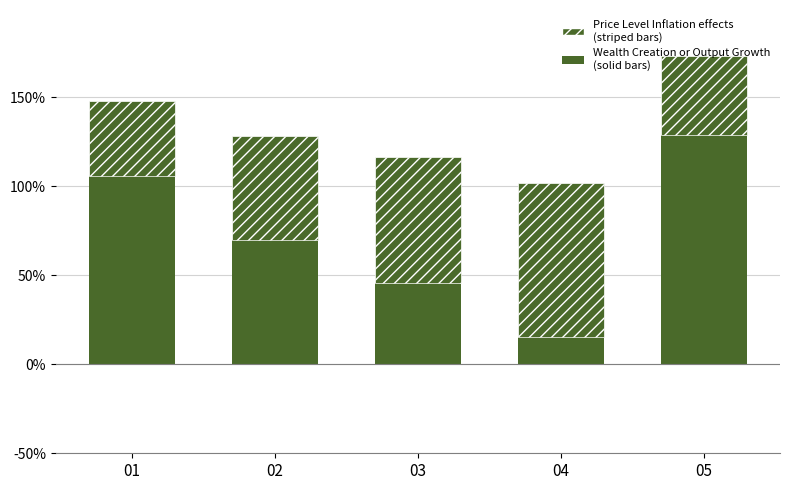

List the series in order of their overall mean, highest first.

Wealth Creation or Output Growth (solid bars), Price Level Inflation effects (striped bars)